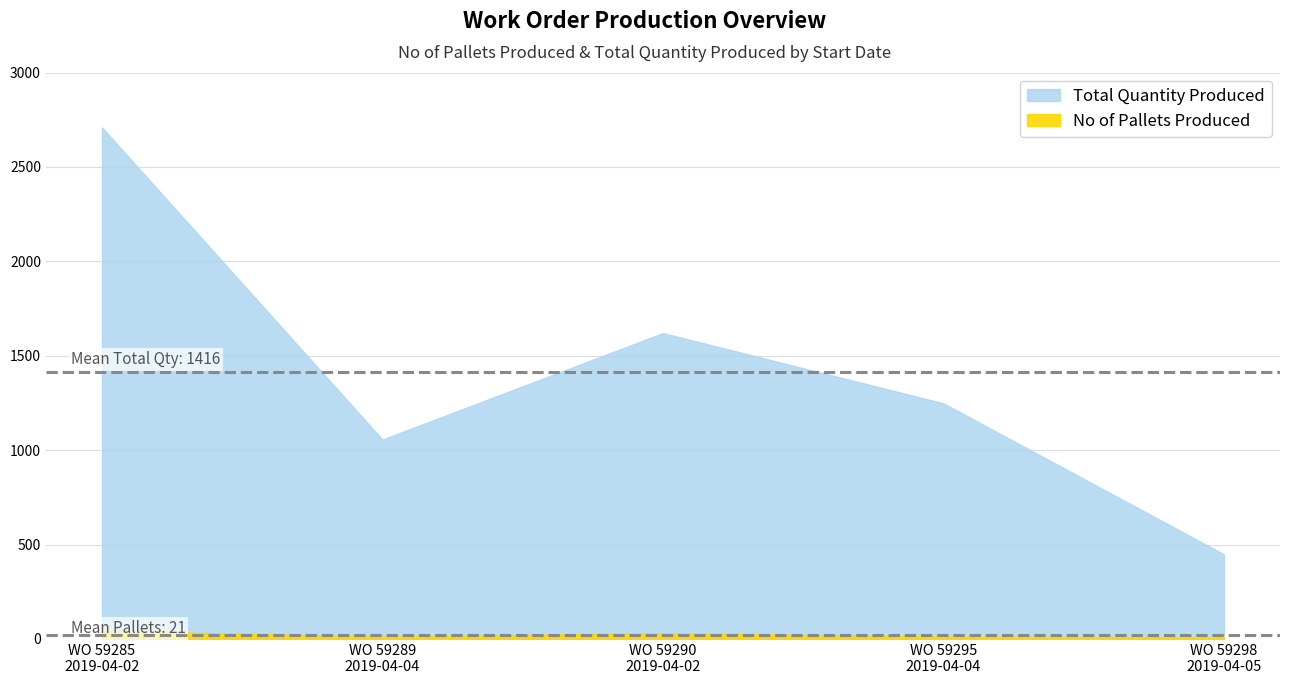

Does the chart display data point markers on the line(s)?

No